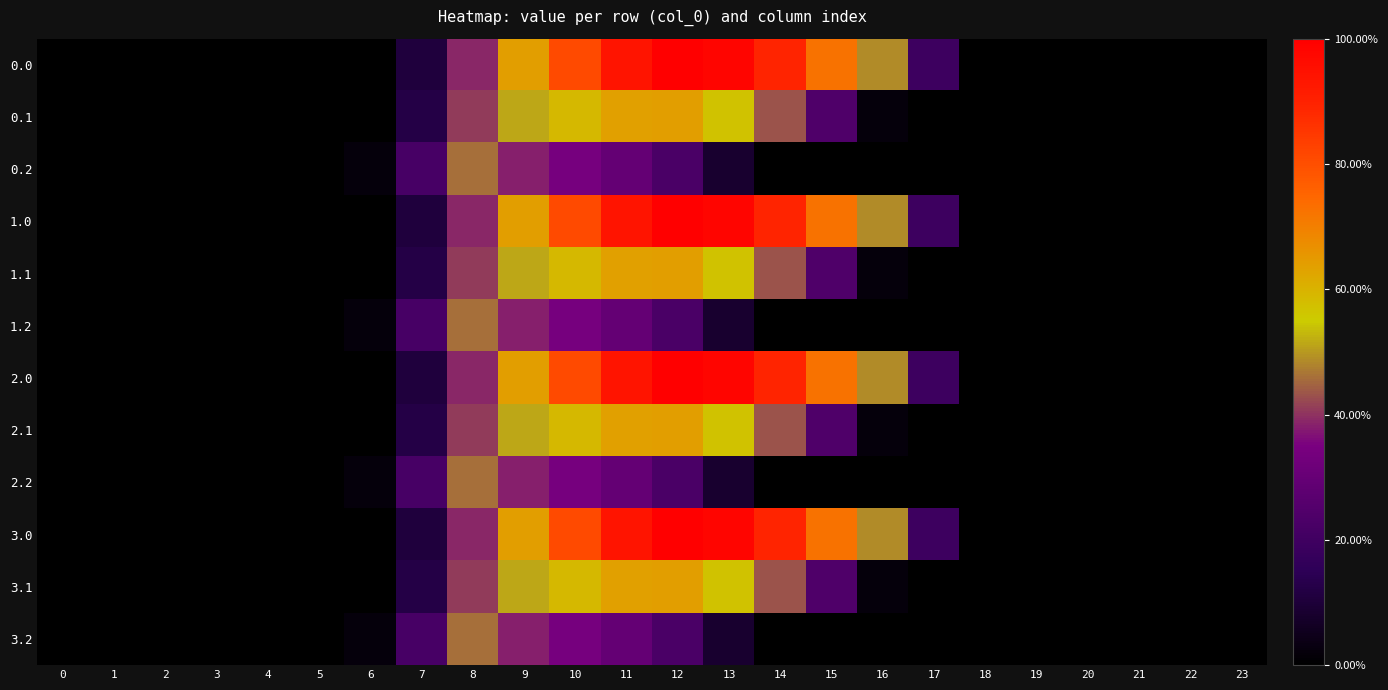

How many categories are shown in the chart?

24